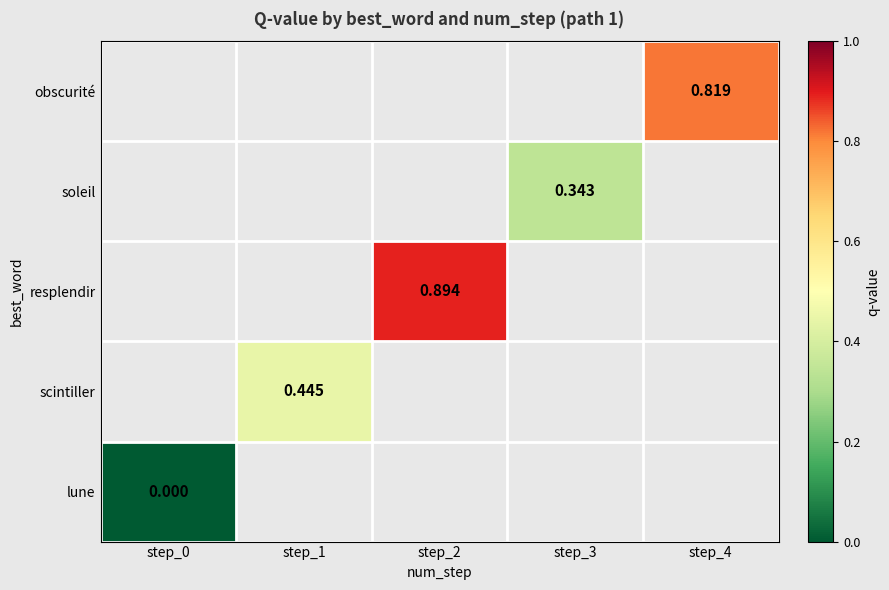

Between step_0 and step_3, which is larger?

step_3